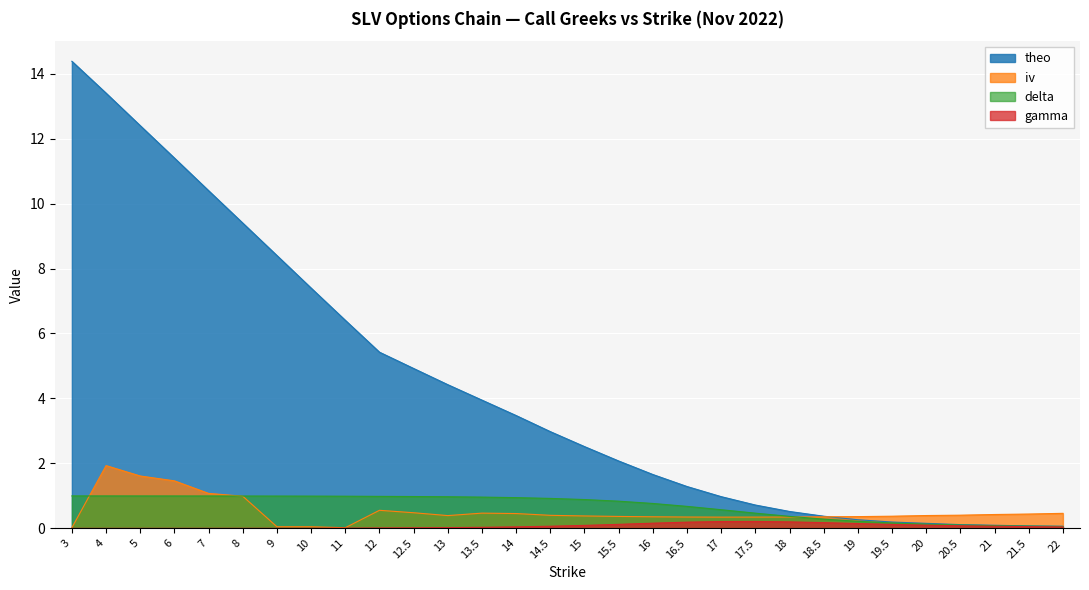

At which category is the sum across all series the highest?

4